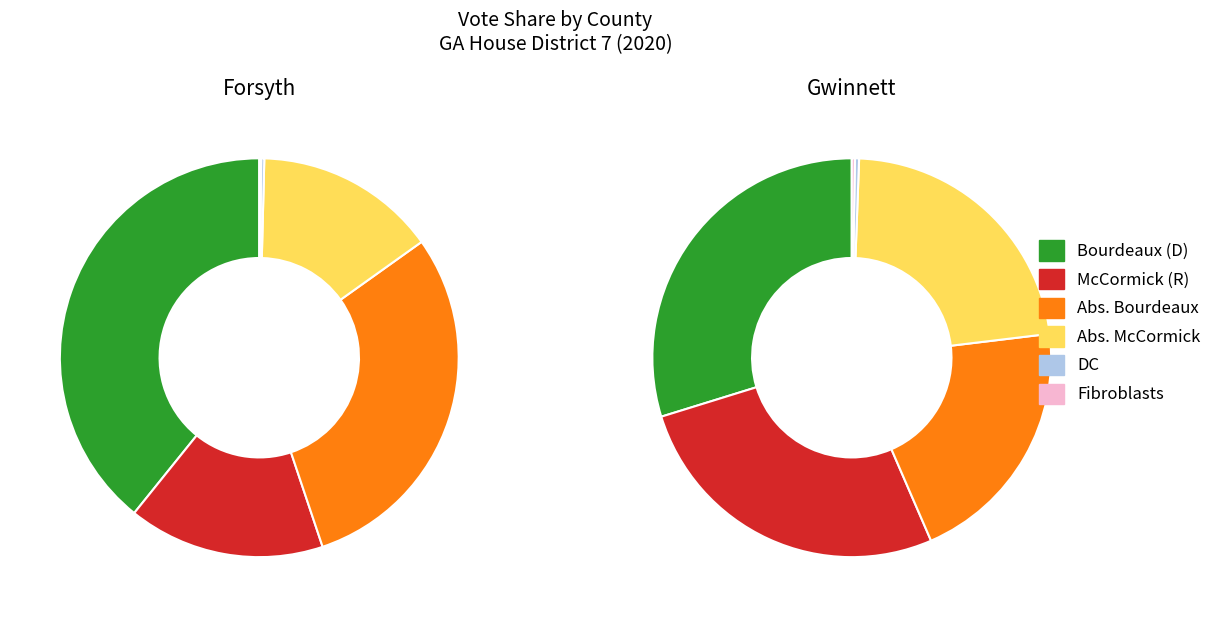

The Gwinnett (results_bourdeauxc) slice represents 31% of the pie. True or false?

False